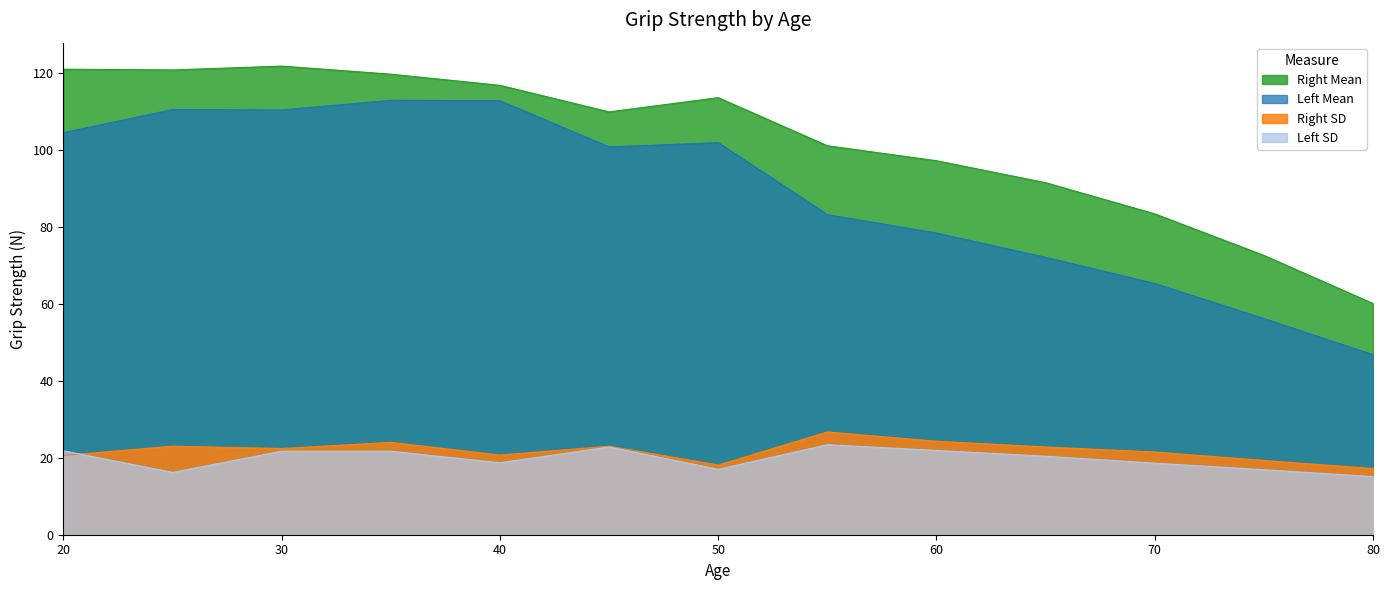

What is the sum of all Left Mean values?

1155.8